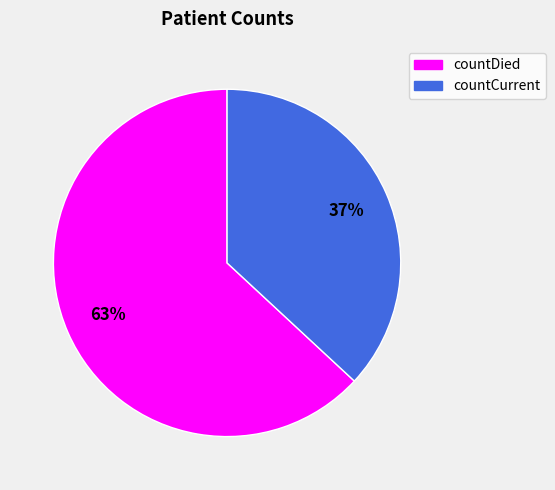

Combined, do countDied and countCurrent account for over 50%?

Yes